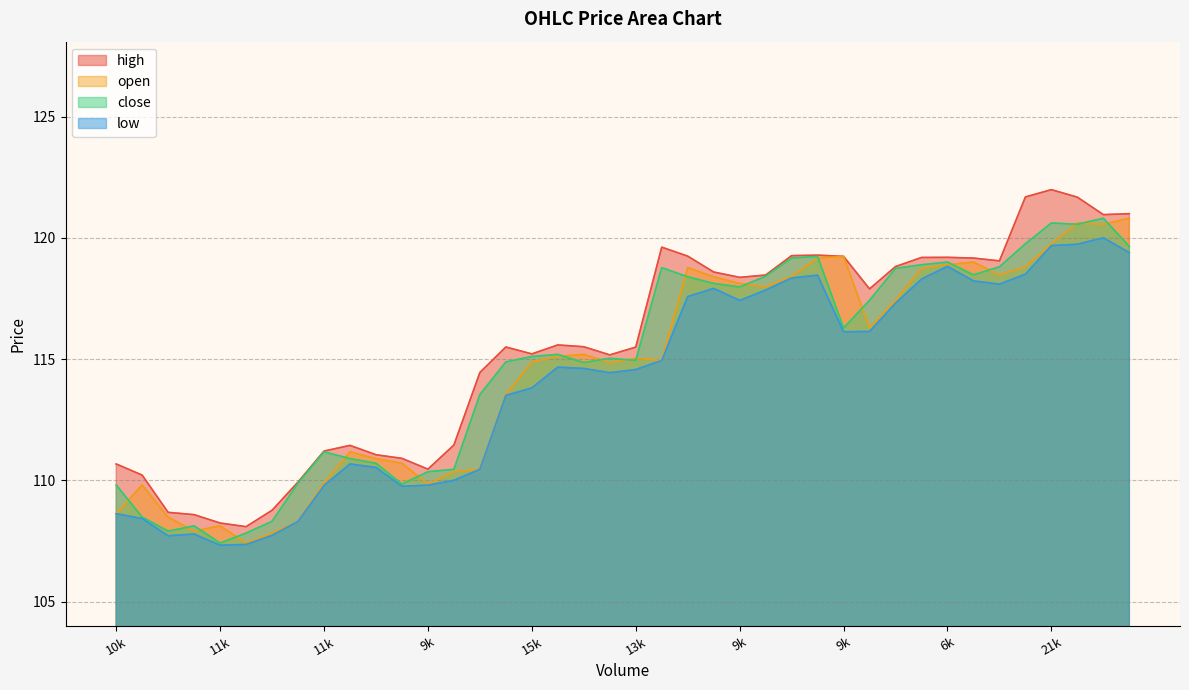

How many categories are shown in the chart?

40